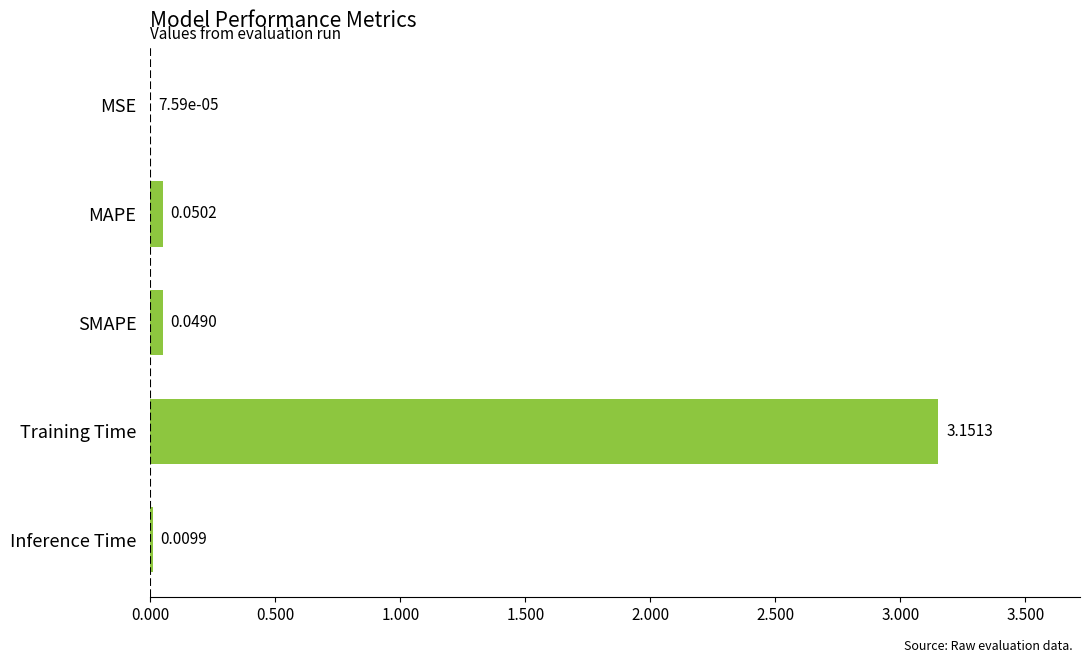

What is the sum of all values?

3.3